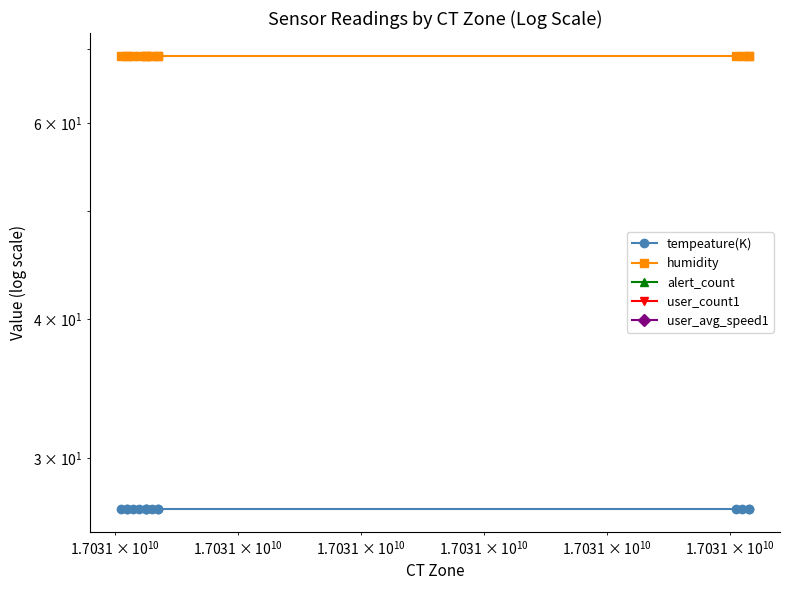

True or false: user_count1 and user_avg_speed1 intersect in this chart.

False